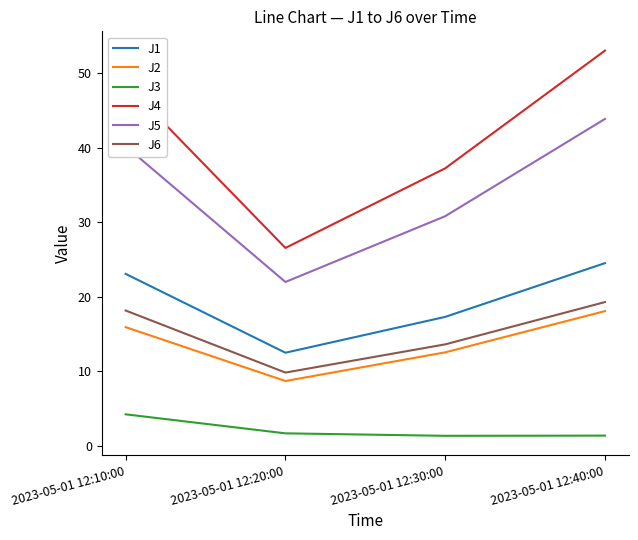

Read the J6 value at 2023-05-01 12:40:00.

19.3